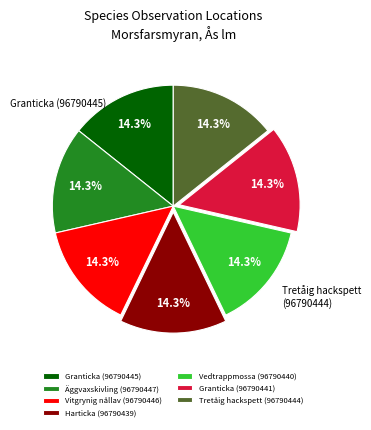

To the nearest percent, what percentage of the pie is Granticka (96790441)?

14%